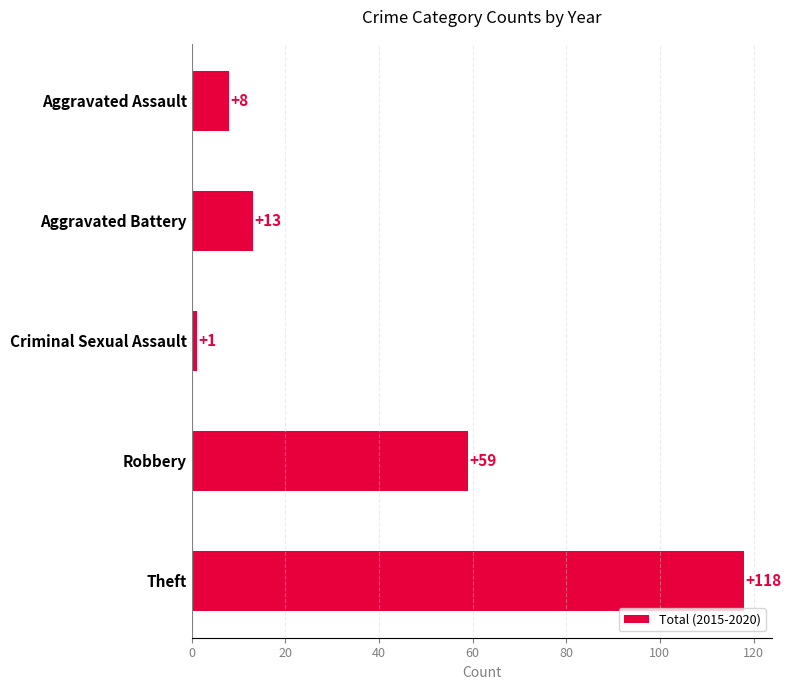

Reading top to bottom, list all the values displayed in this chart.

Aggravated Assault=8	Aggravated Battery=13	Criminal Sexual Assault=1	Robbery=59	Theft=118